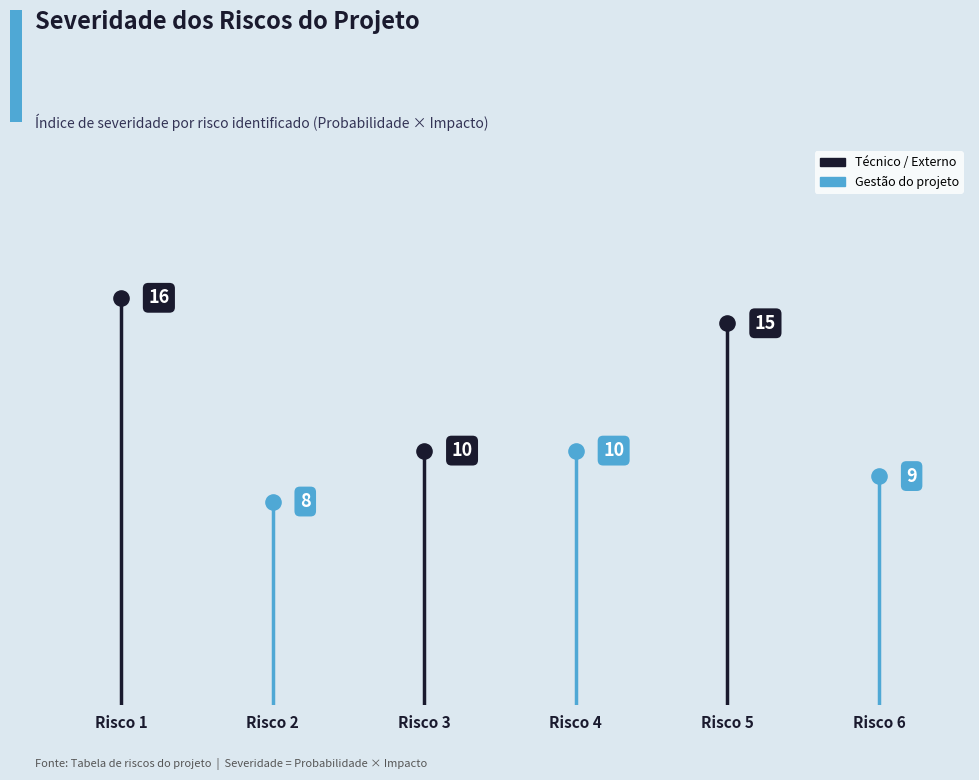

Approximately how many times larger is the value at Risco 1 compared to Risco 5?

1.1